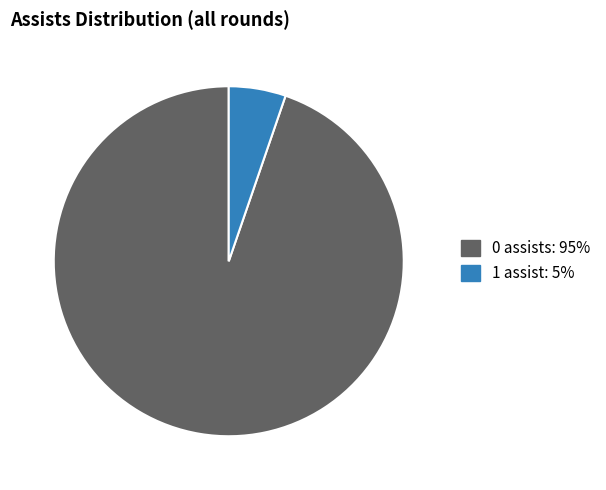

How many segments does this pie chart have?

2